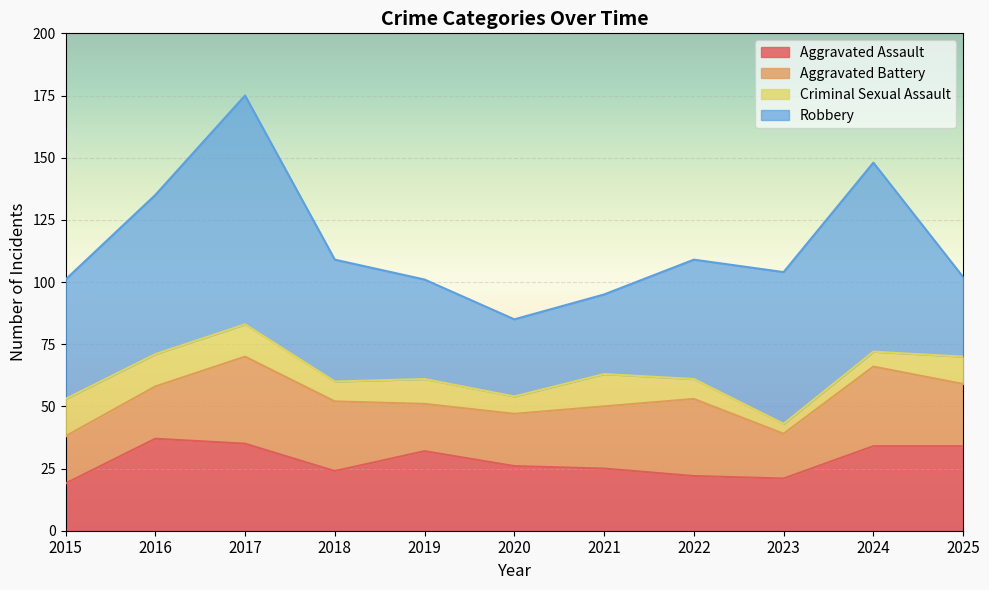

What is the total value across all series at 2019?

101